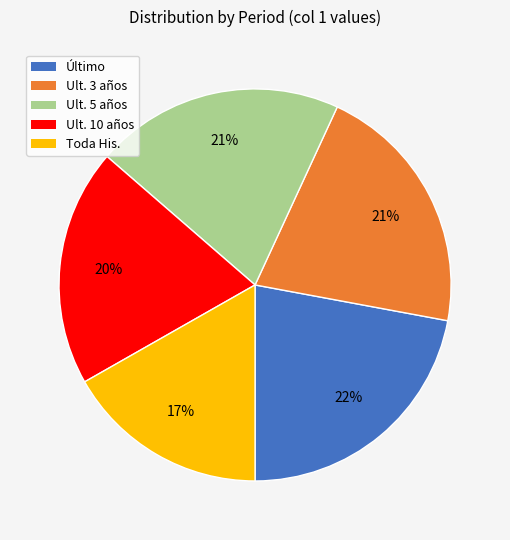

To the nearest percent, what is the average slice percentage?

20%